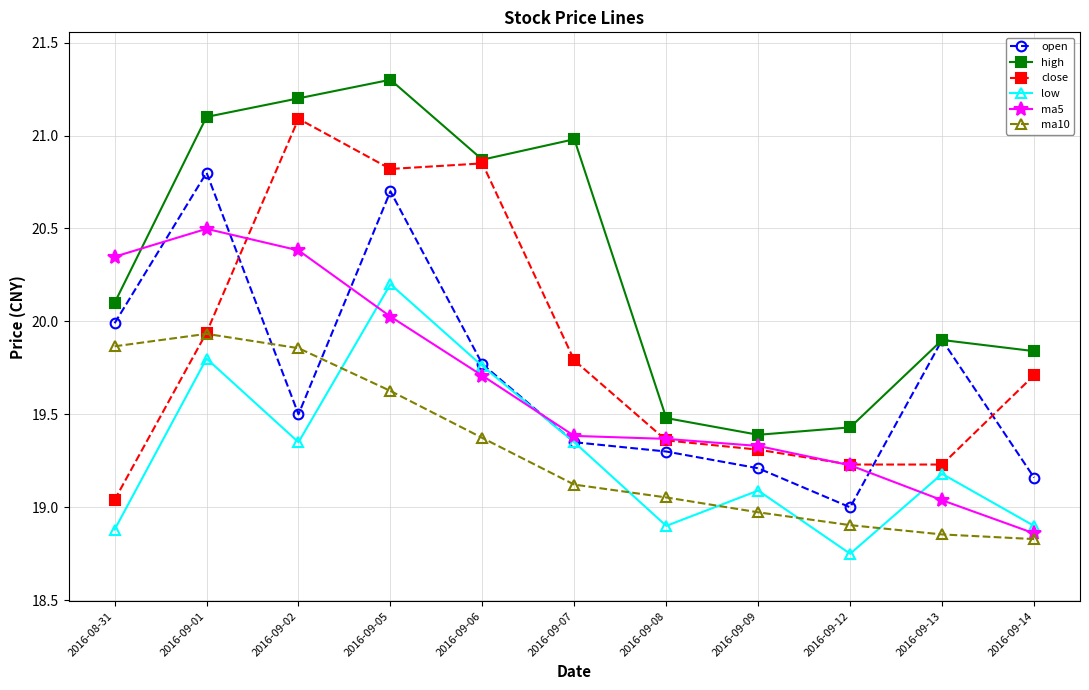

The value of ma5 at 2016-09-08 is 6.1. True or false?

False